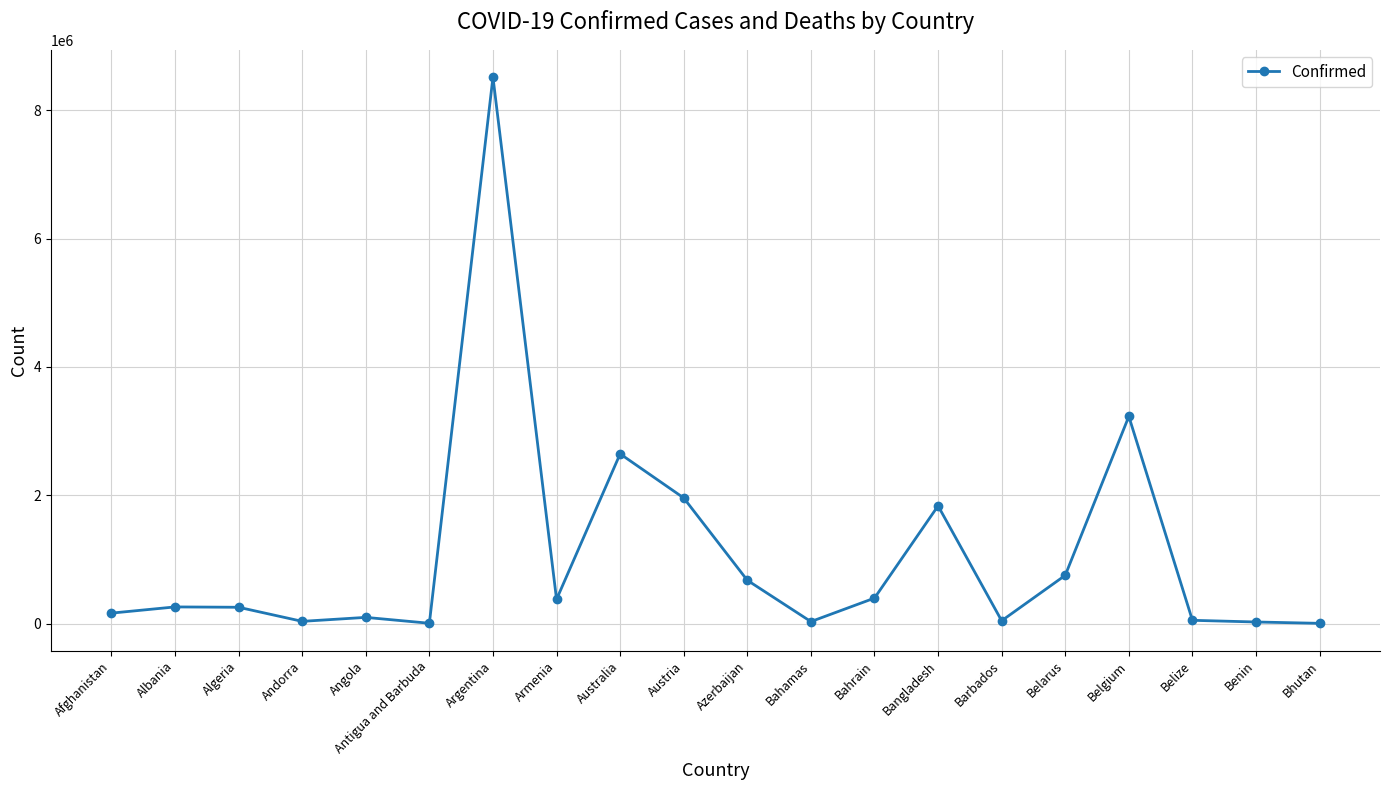

What is the value of the 4th point from the left?

36470